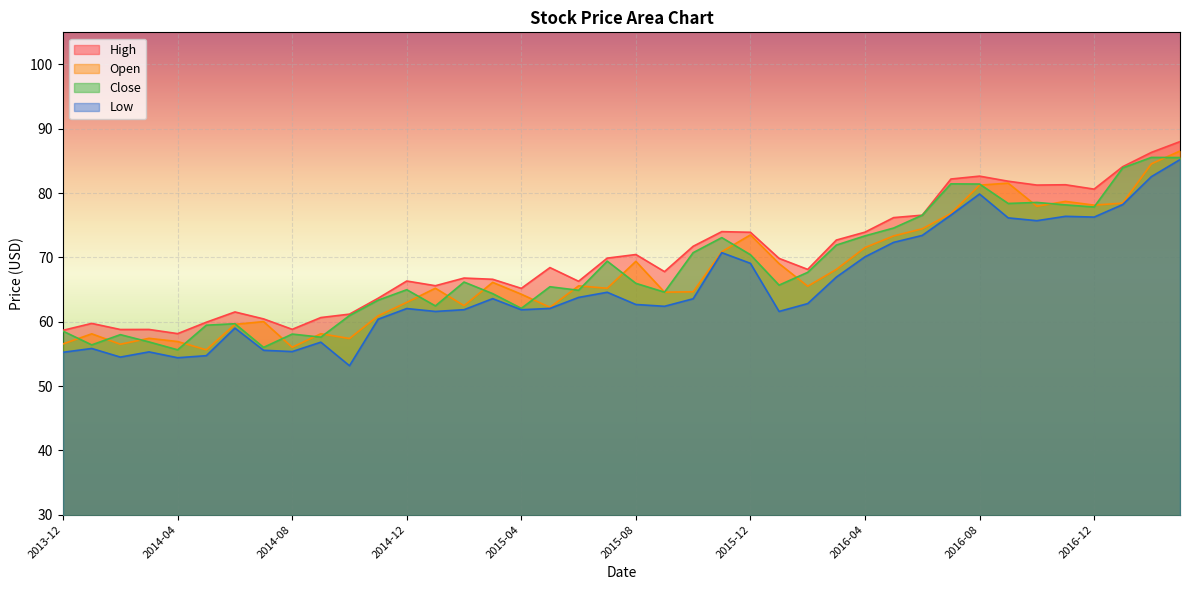

What is the value of the Close point at the 2nd from the left?

56.4